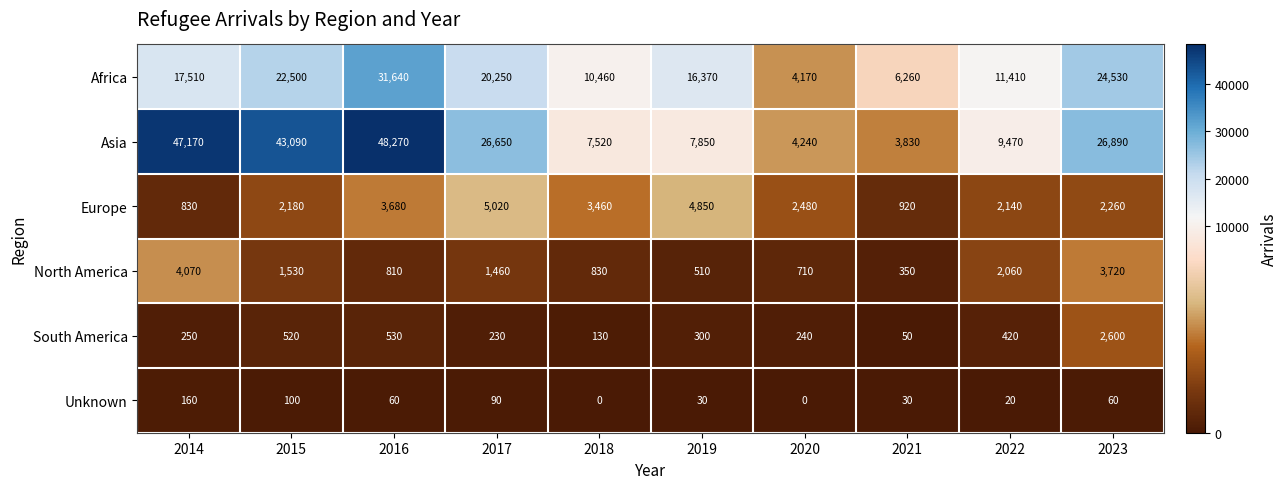

What is the sum of the Europe values at 2017 and 2023?

7280